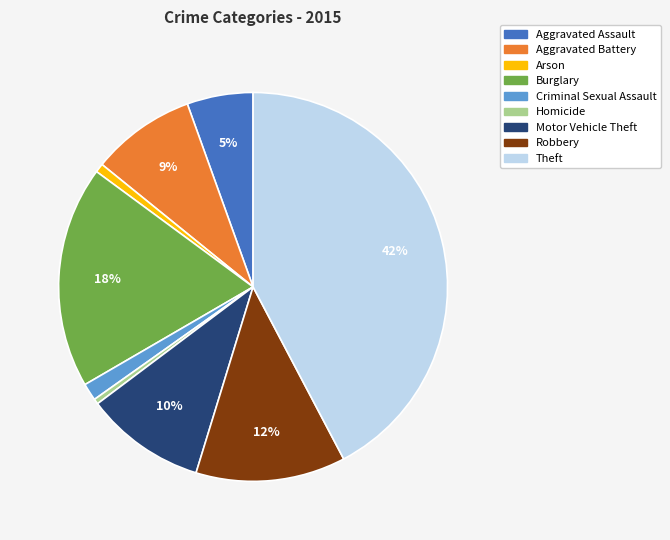

Is there a majority slice in this chart?

No